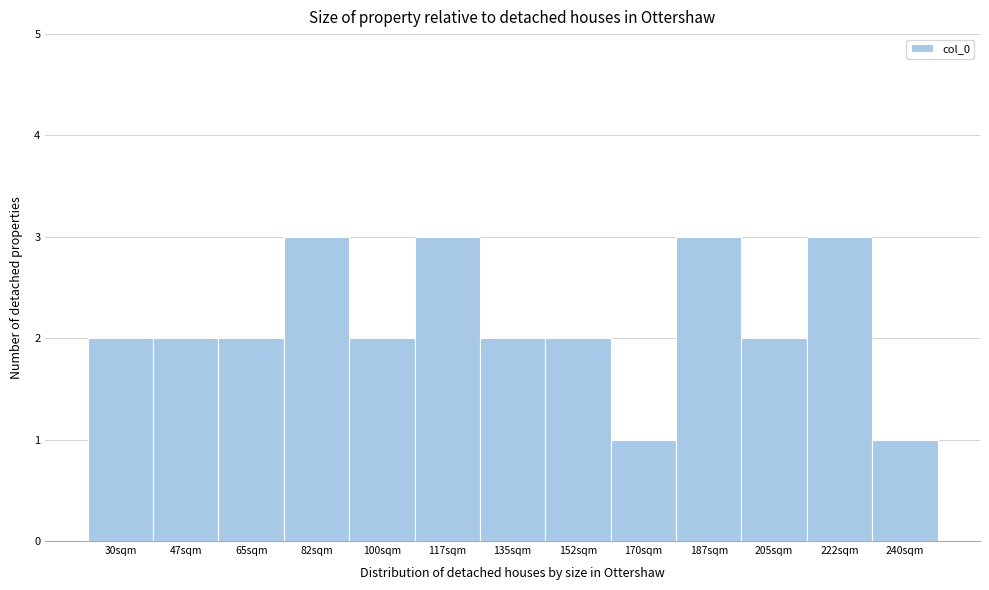

Reading right to left, extract all data points from this chart.

1	3	2	3	1	2	2	3	2	3	2	2	2